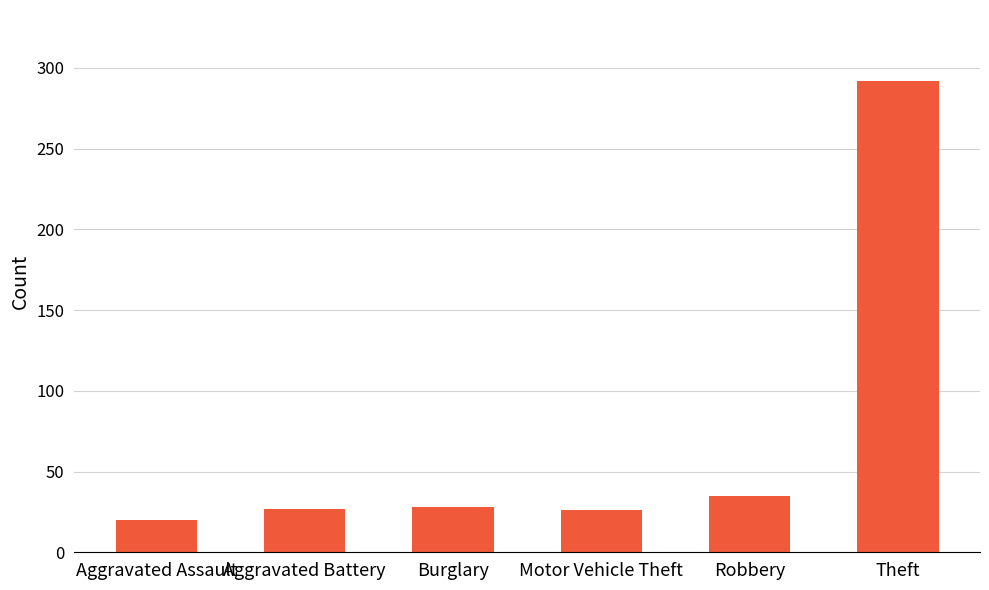

Which has a higher value, Burglary or Theft?

Theft